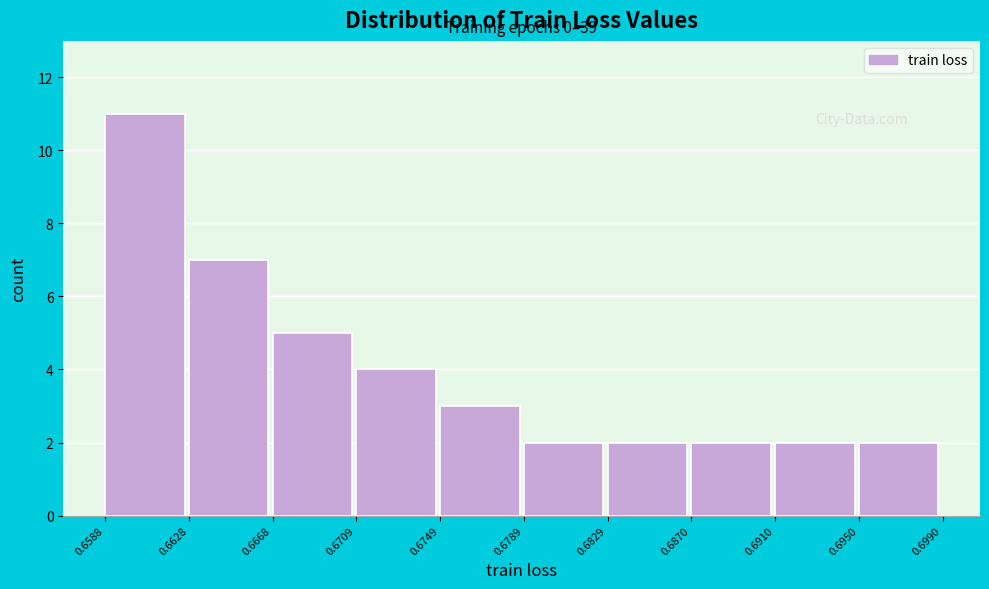

Which range on the x-axis has the tallest bar?

0.6588 to 0.6628